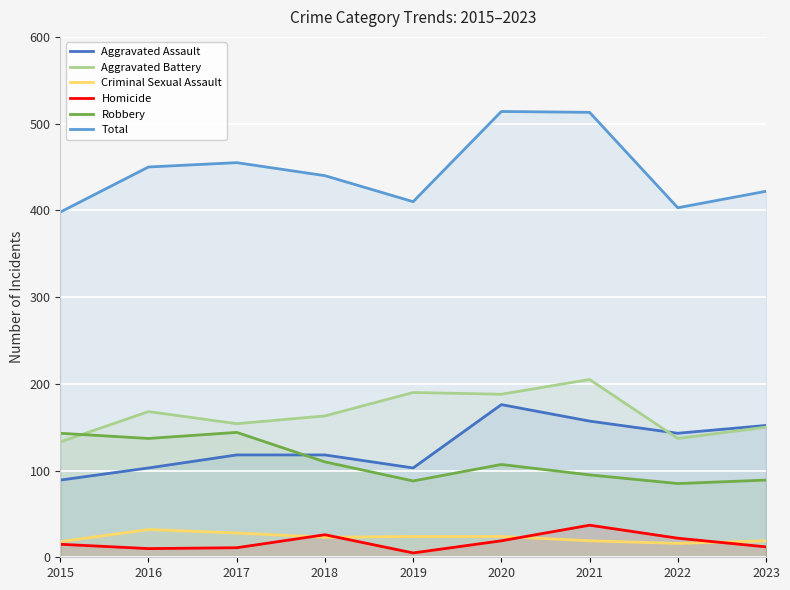

What is the average value of the Aggravated Assault series?

129